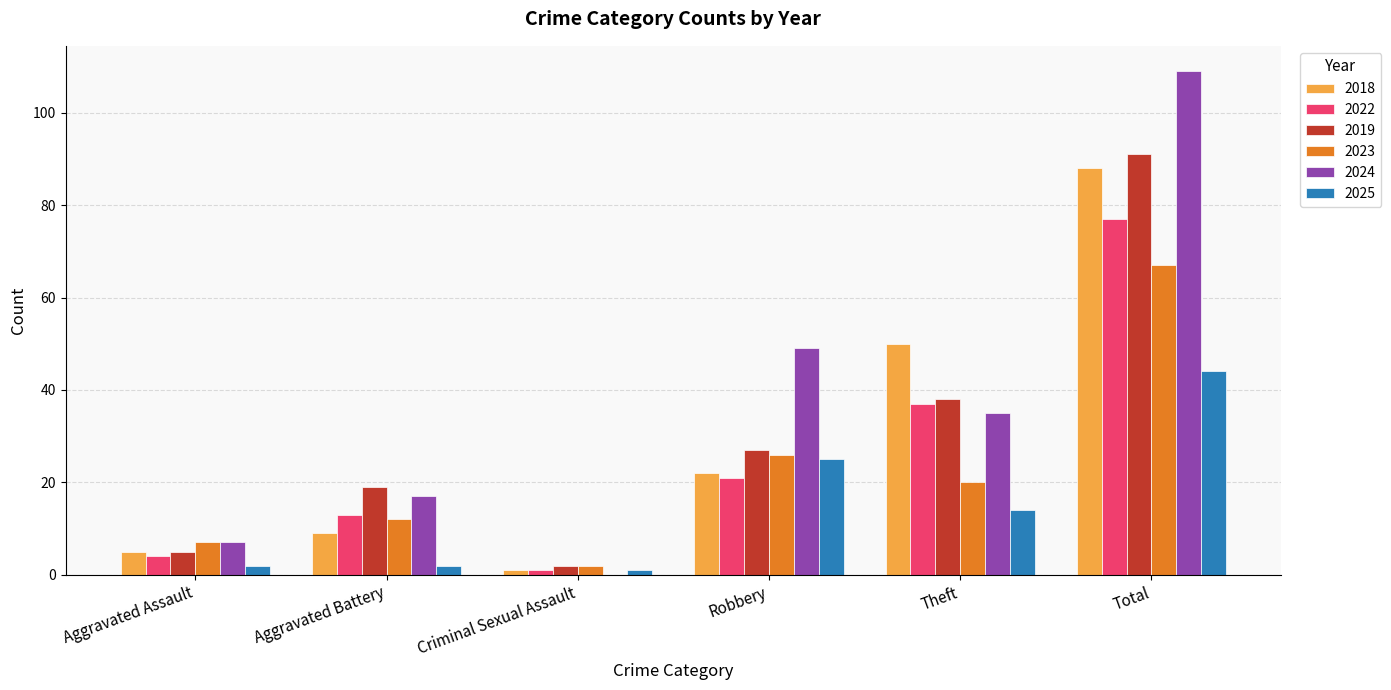

True or false: 2024 has a value of 7 at Aggravated Battery.

False